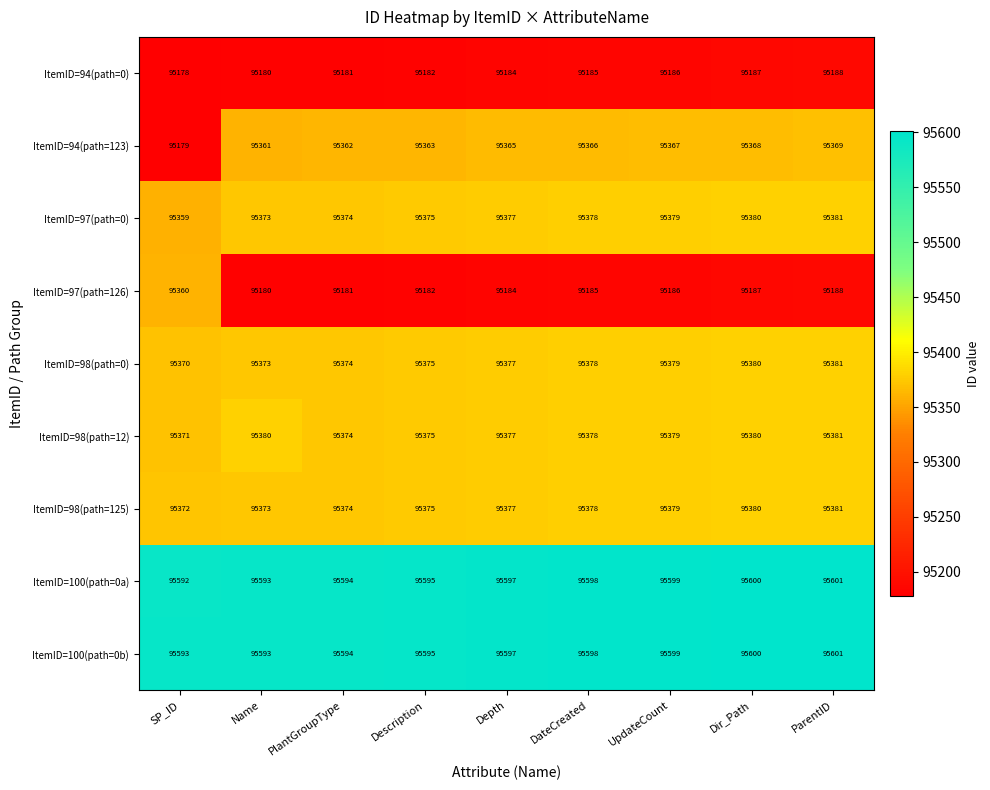

How many ItemID=94(path=0) values are between 95181 and 95186?

5